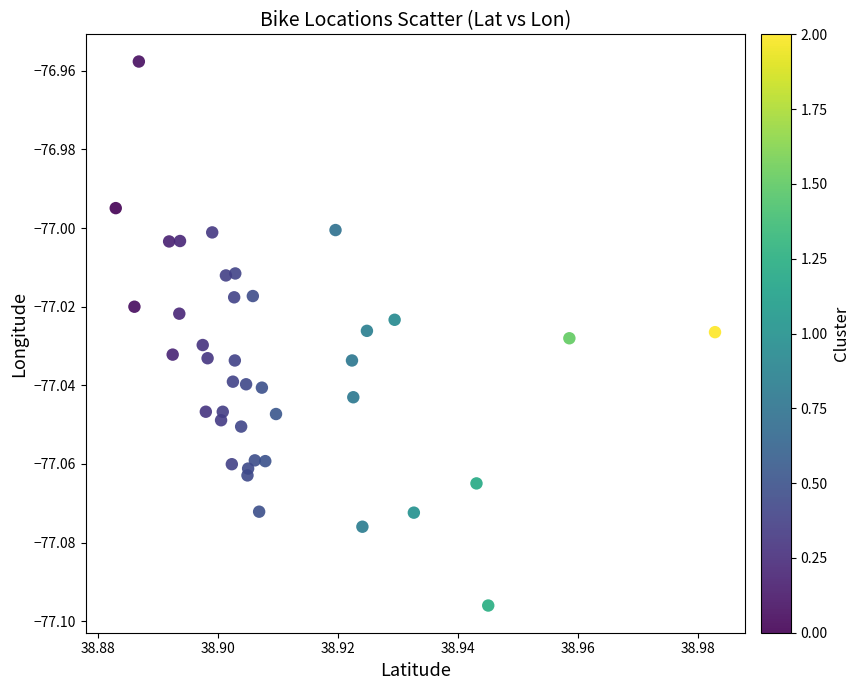

Count the number of points in this scatter plot.

40